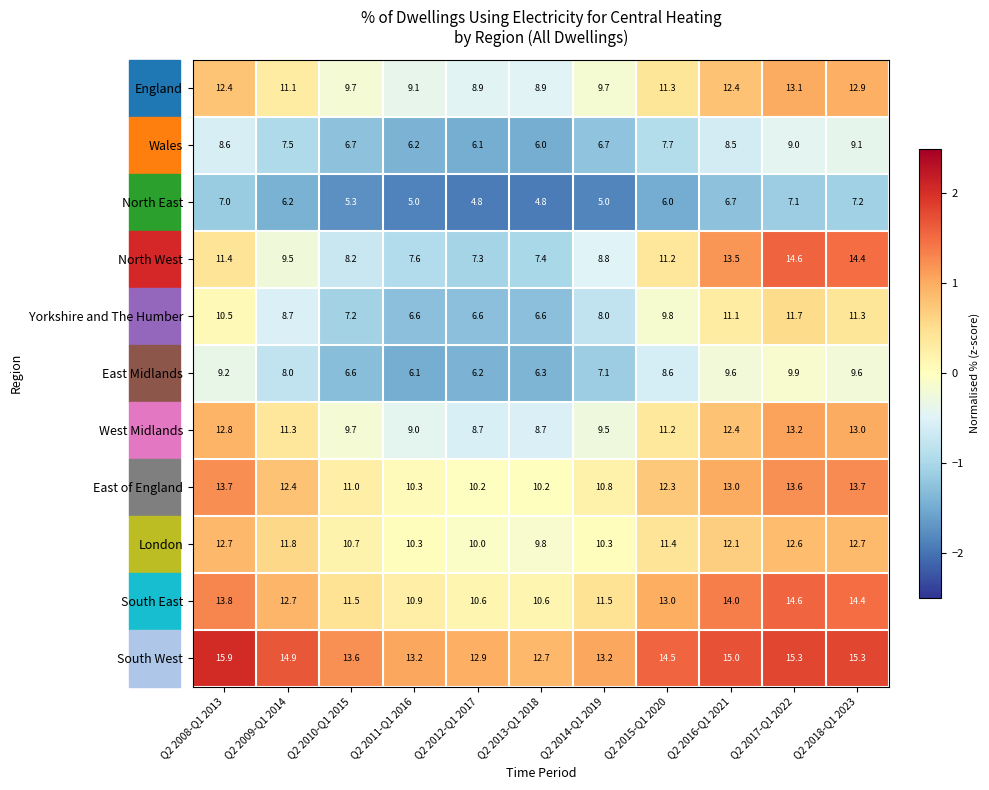

Count the number of data series in this chart.

11